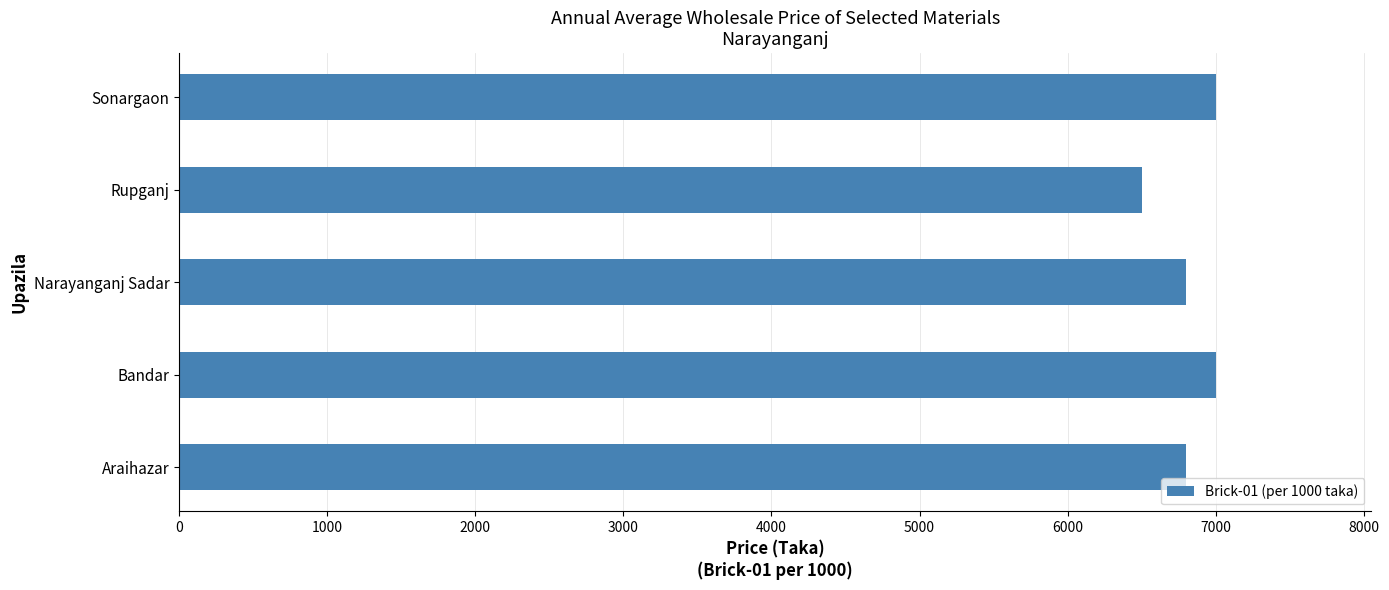

How many data points does each series have?

5